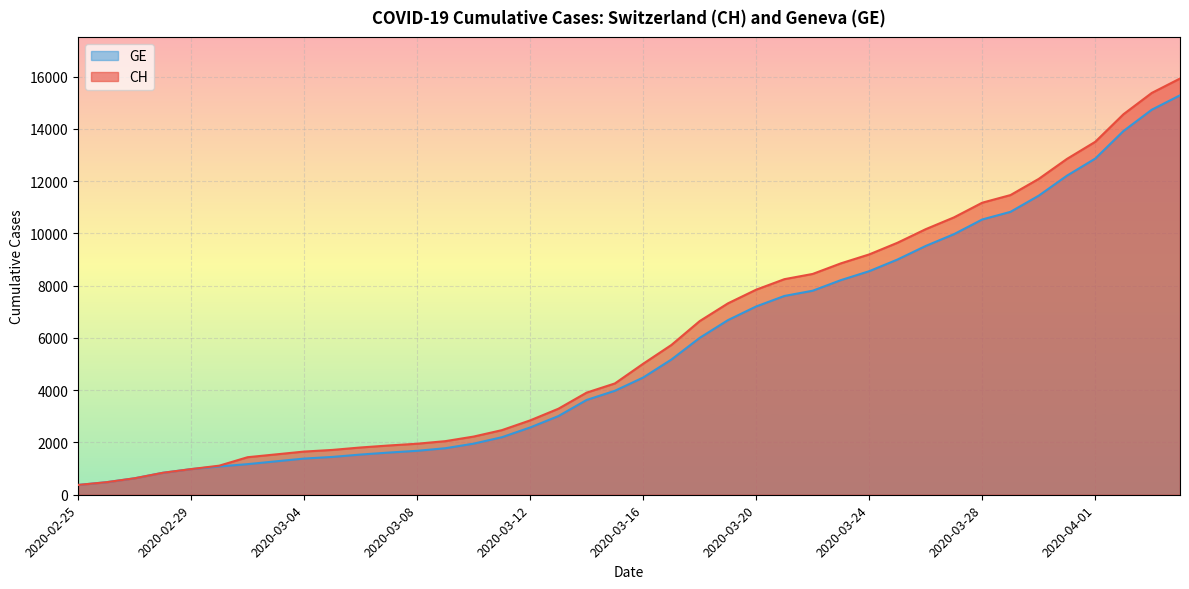

List the series in order of their overall mean, highest first.

CH, GE